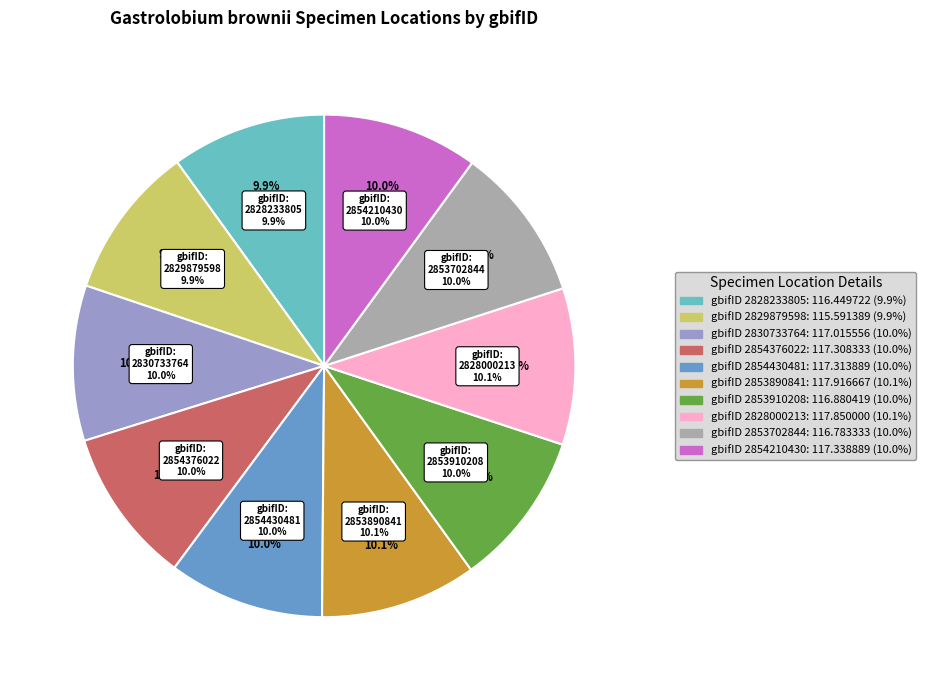

What percentage is the 2853702844 slice, to the nearest percent?

10%